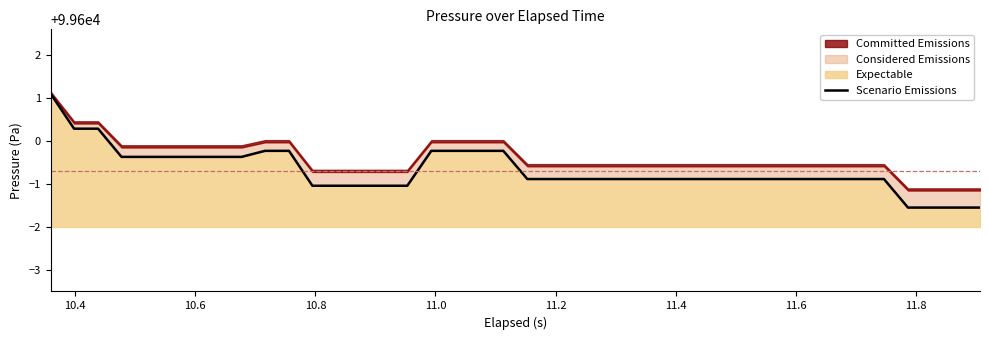

How many lines are shown in the chart?

1